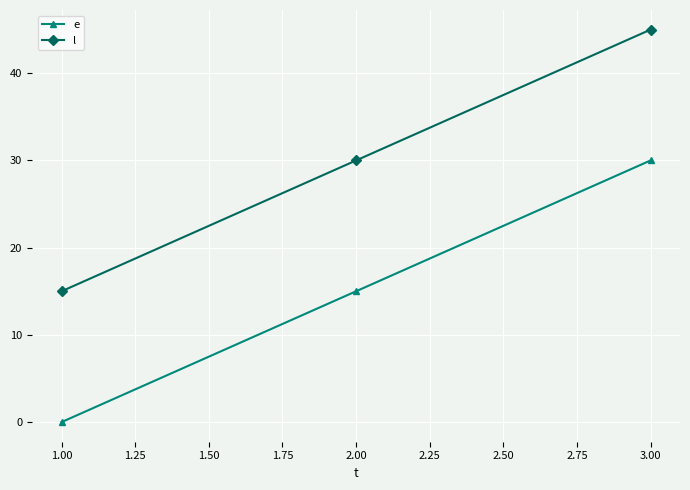

What value does the e series have at 2.00, to the nearest 5?

15